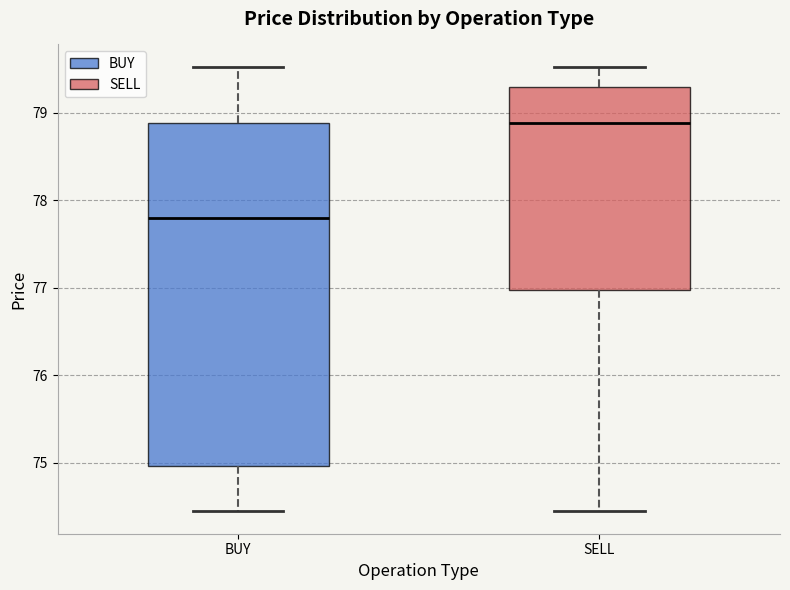

Where does the lower whisker of the box for BUY end on the y-axis? The values are not printed on the chart, so give them approximately, as read against the axis.

74.4